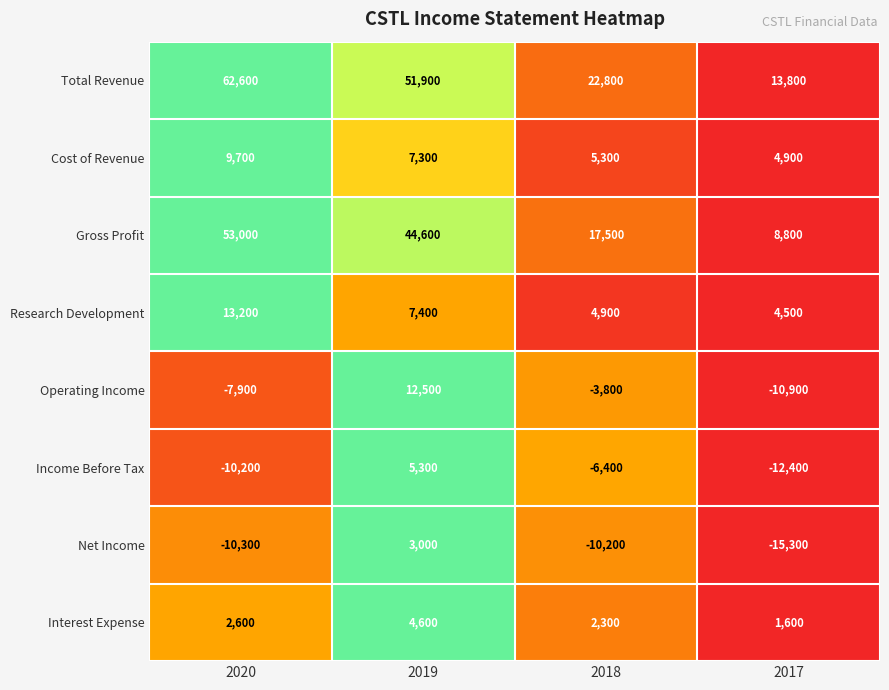

Rank the series at 2020 from lowest to highest value.

Net Income, Income Before Tax, Operating Income, Interest Expense, Cost of Revenue, Research Development, Gross Profit, Total Revenue